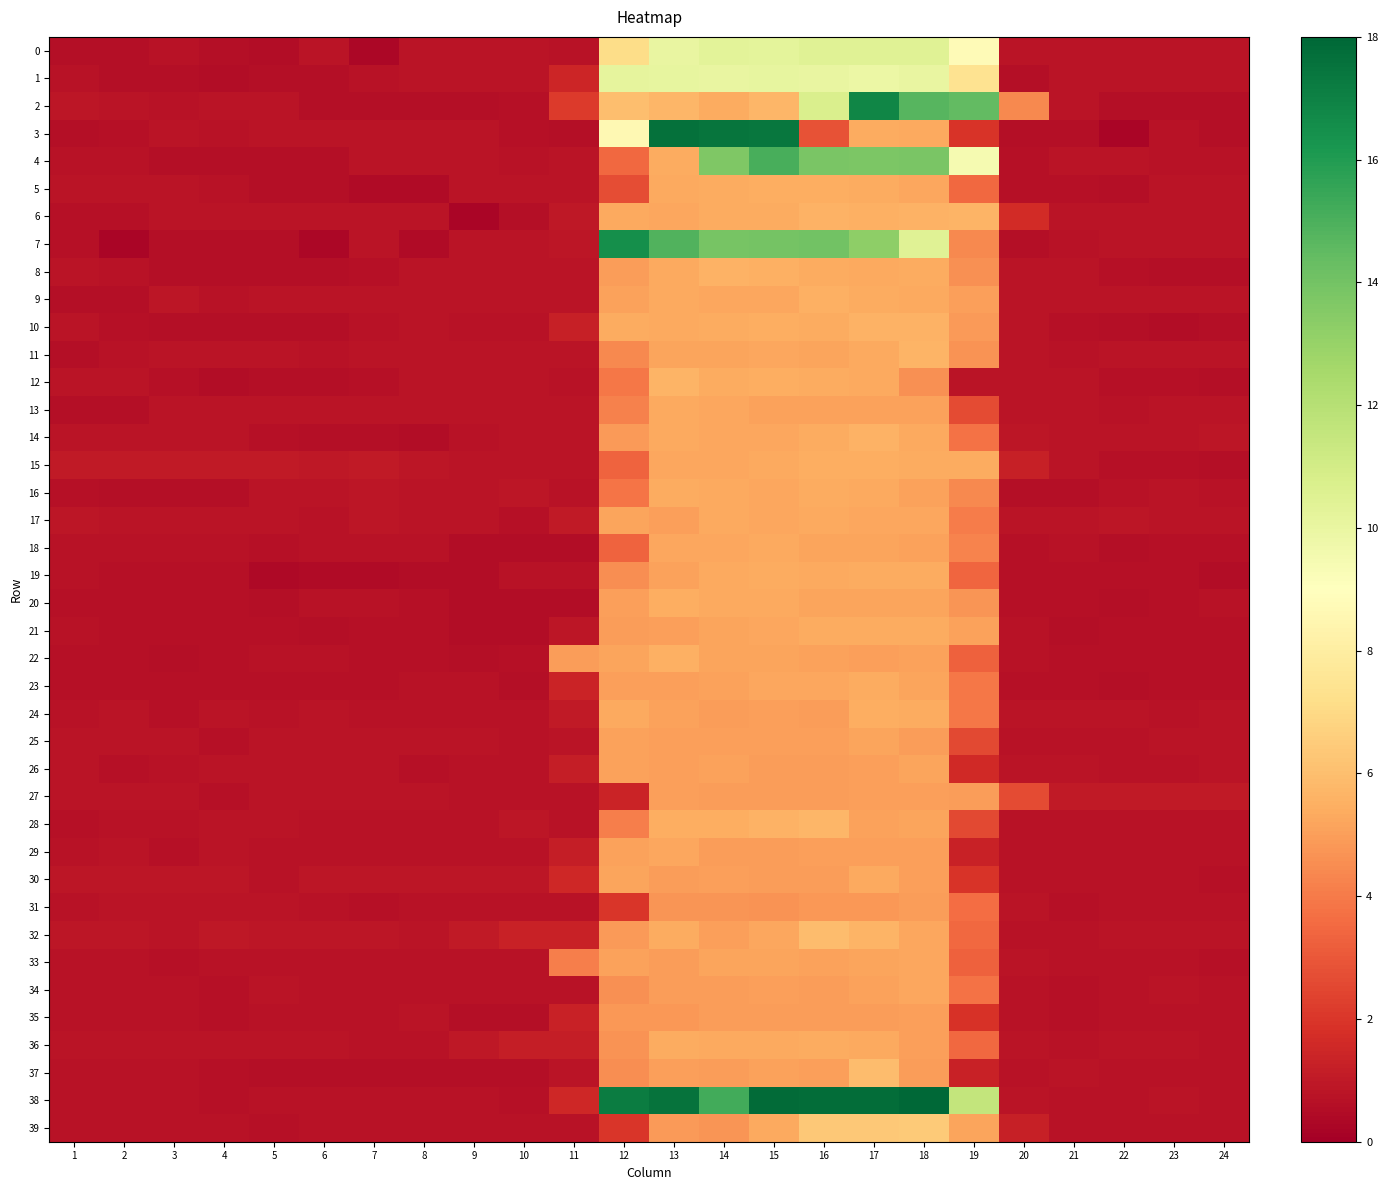

Which category has the highest value across all series?

18